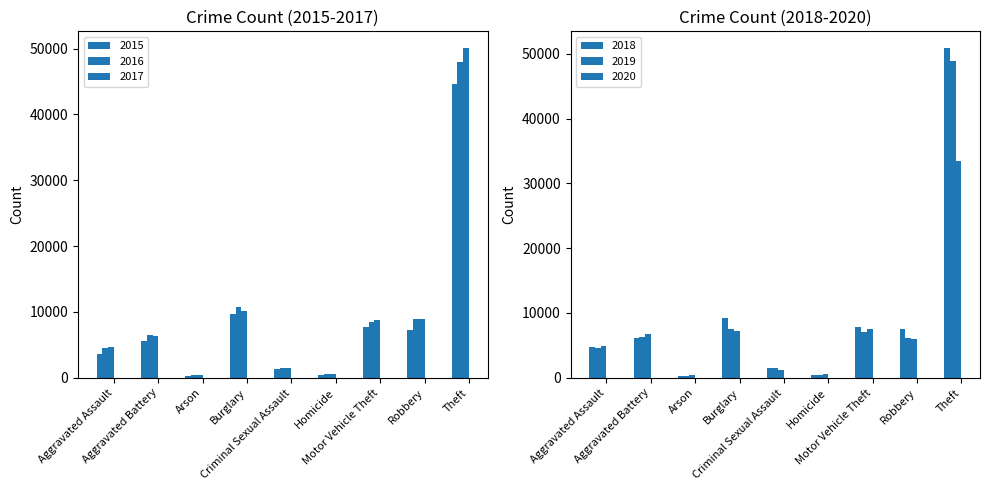

Which series has the largest total across all categories?

2017